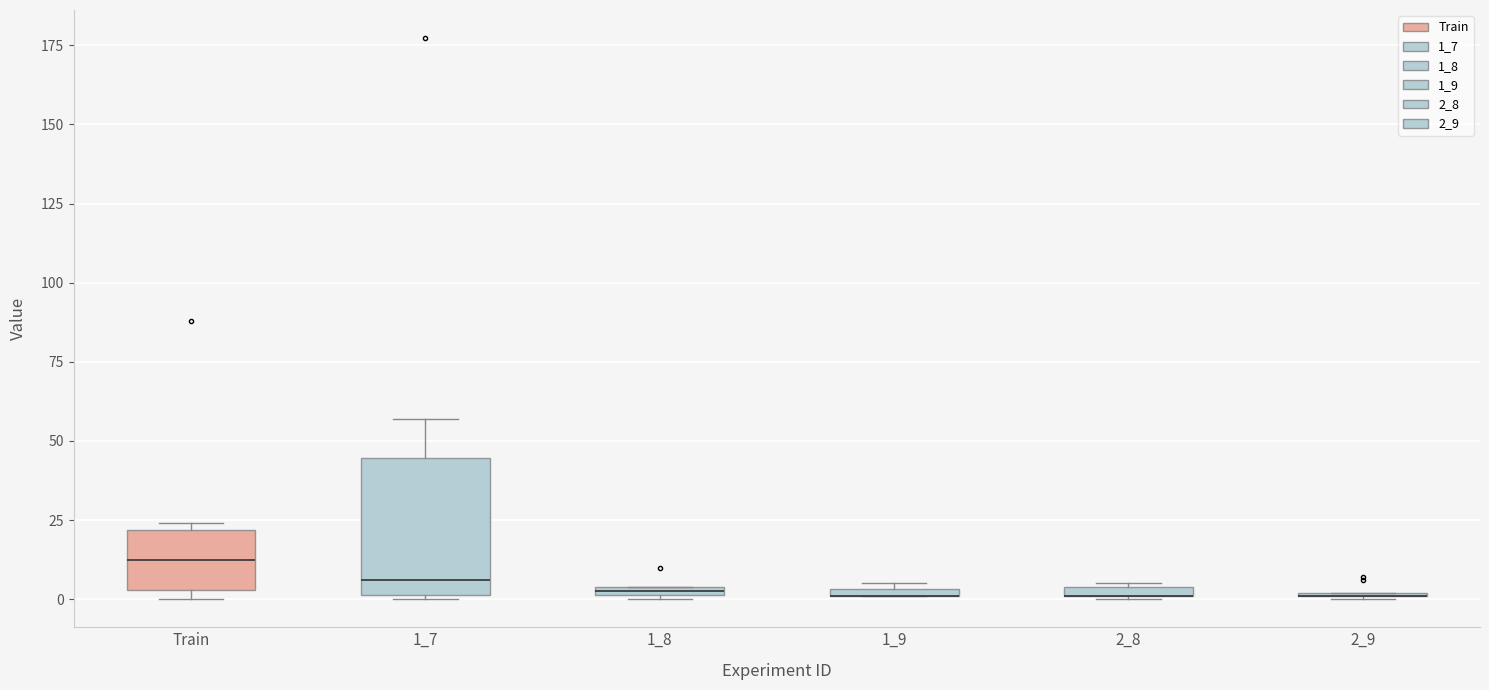

Where is the lower edge of the box for 1_8 on the y-axis? The values are not printed on the chart, so give them approximately, as read against the axis.

0